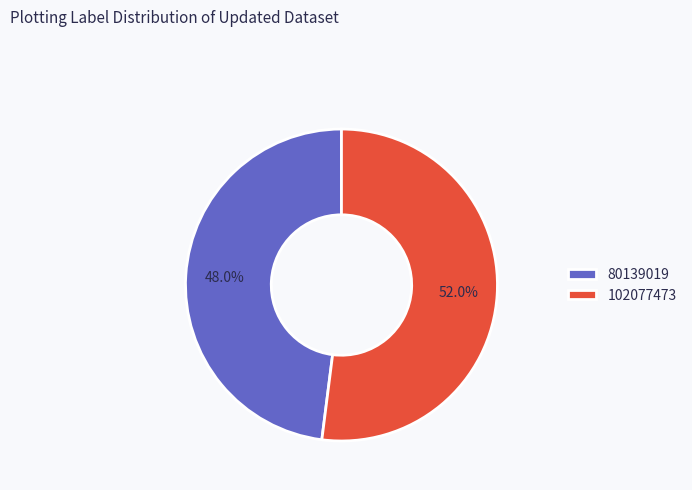

To the nearest percent, what portion does 102077473 represent?

52%